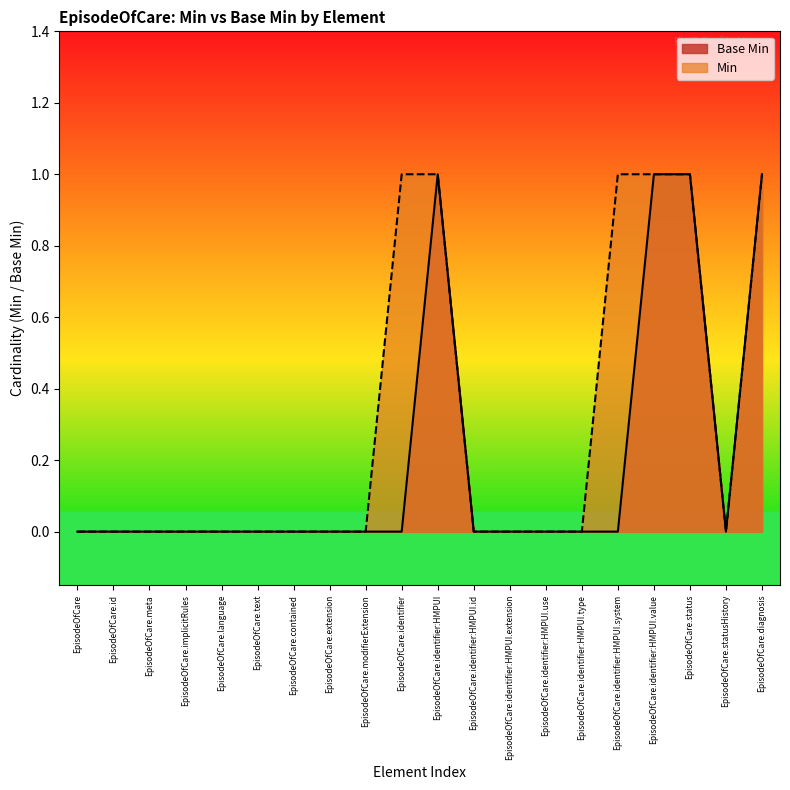

What is the label of the 2nd point from the left?

EpisodeOfCare.id